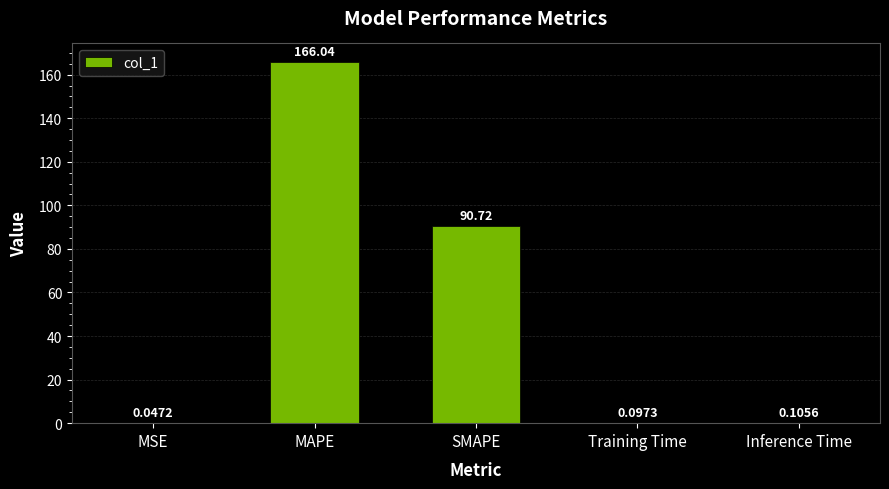

At which category does the chart reach its peak across all series?

MAPE